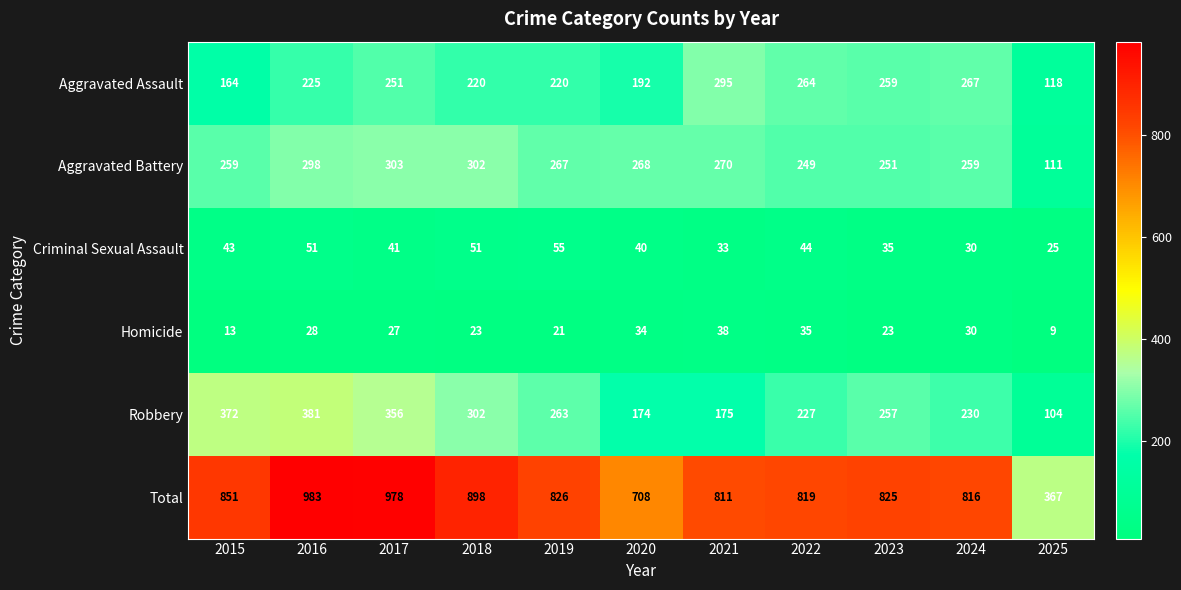

What is the approximate value of Homicide at 2018?

23